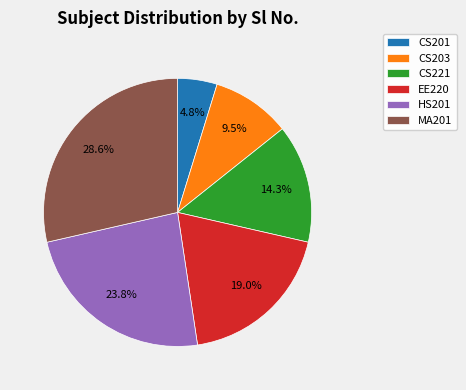

To the nearest percent, what percentage of the pie is MA201?

29%